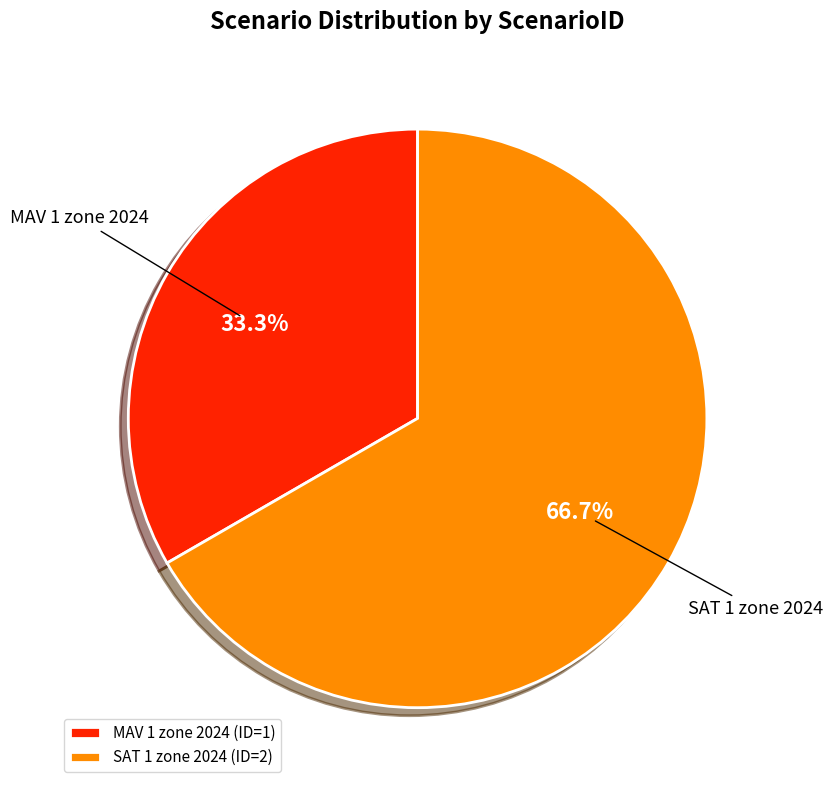

Is it true that MAV 1 zone 2024 is 33% of the pie?

True